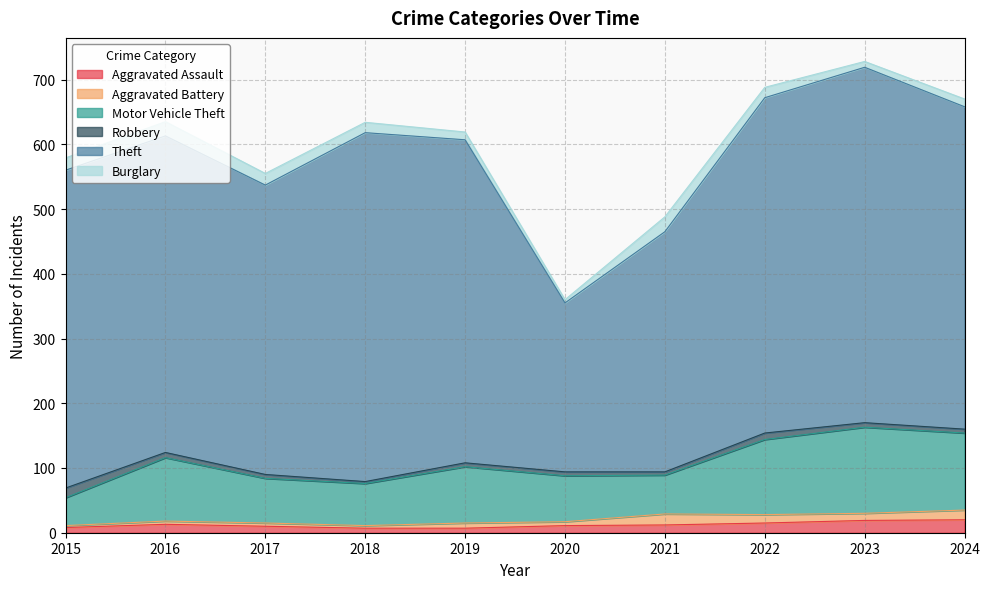

Where is the first local minimum for Aggravated Battery?

2018